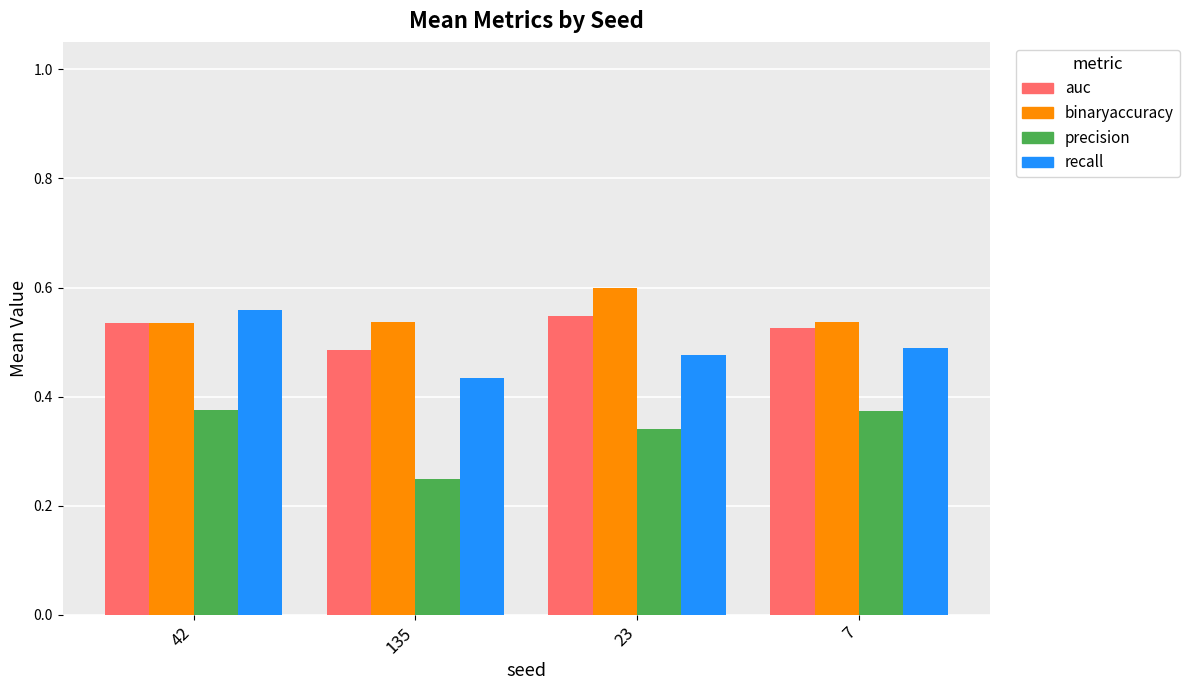

What are all the series names shown in the legend?

auc, binaryaccuracy, precision, recall